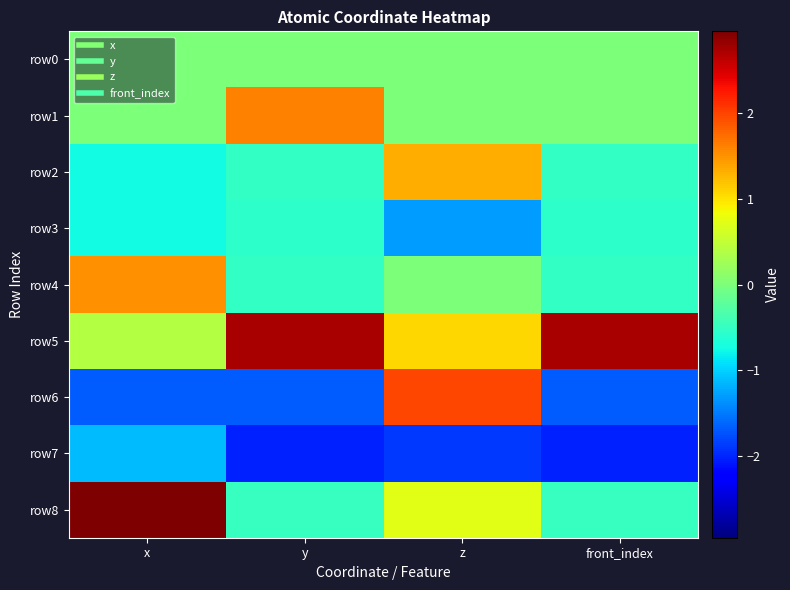

Rank the series at x from highest to lowest value.

row8, row4, row5, row0, row1, row3, row2, row7, row6